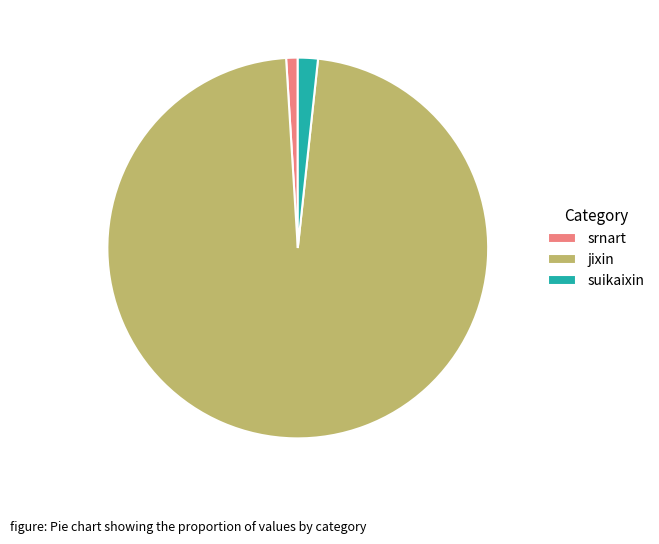

What is the majority slice?

jixin